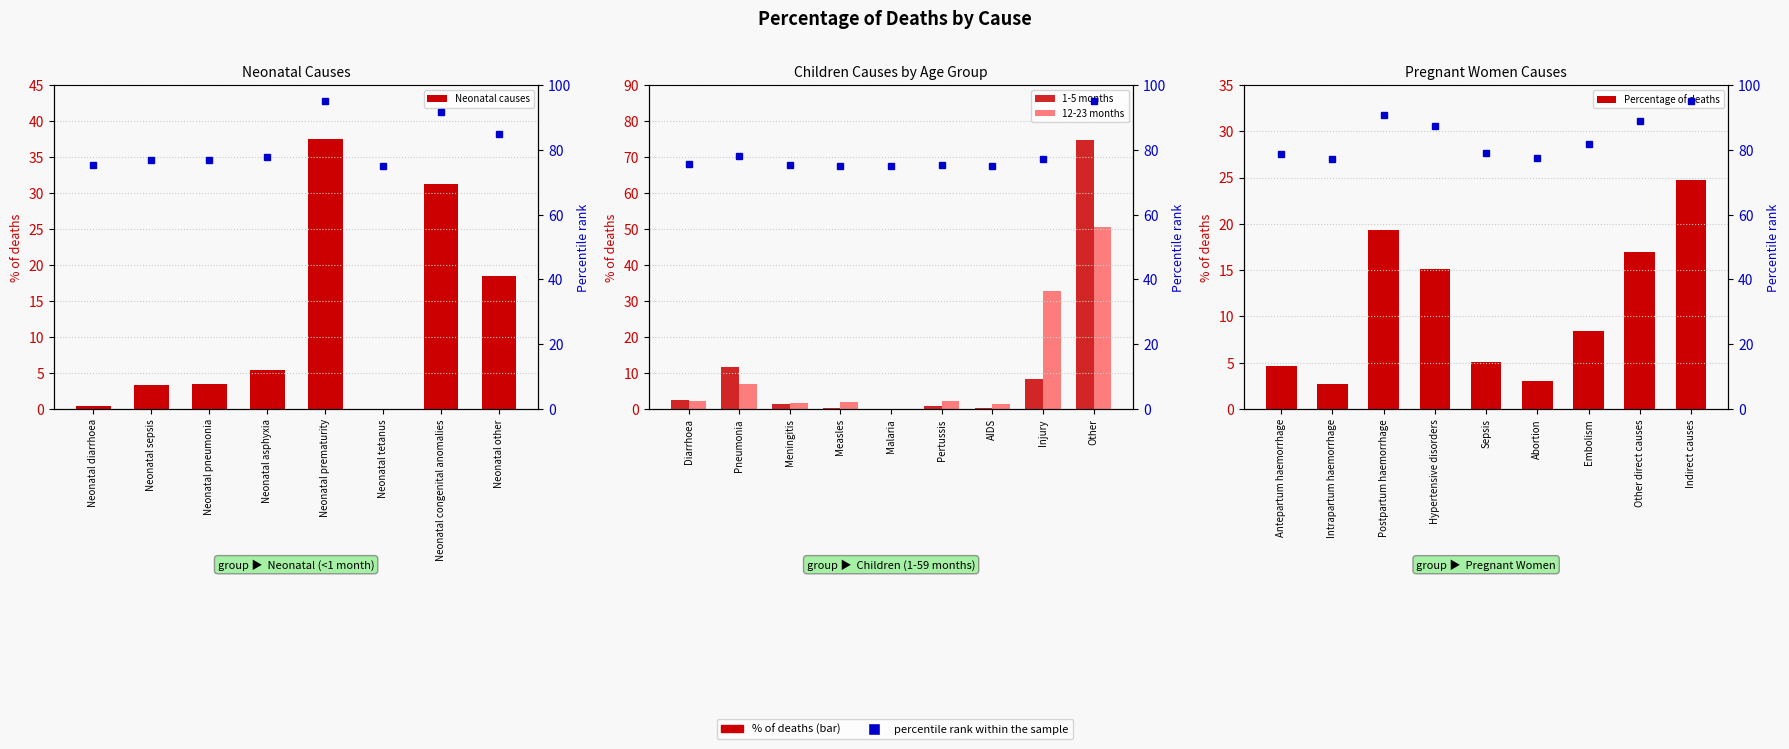

What is the sum of all values?

100.0